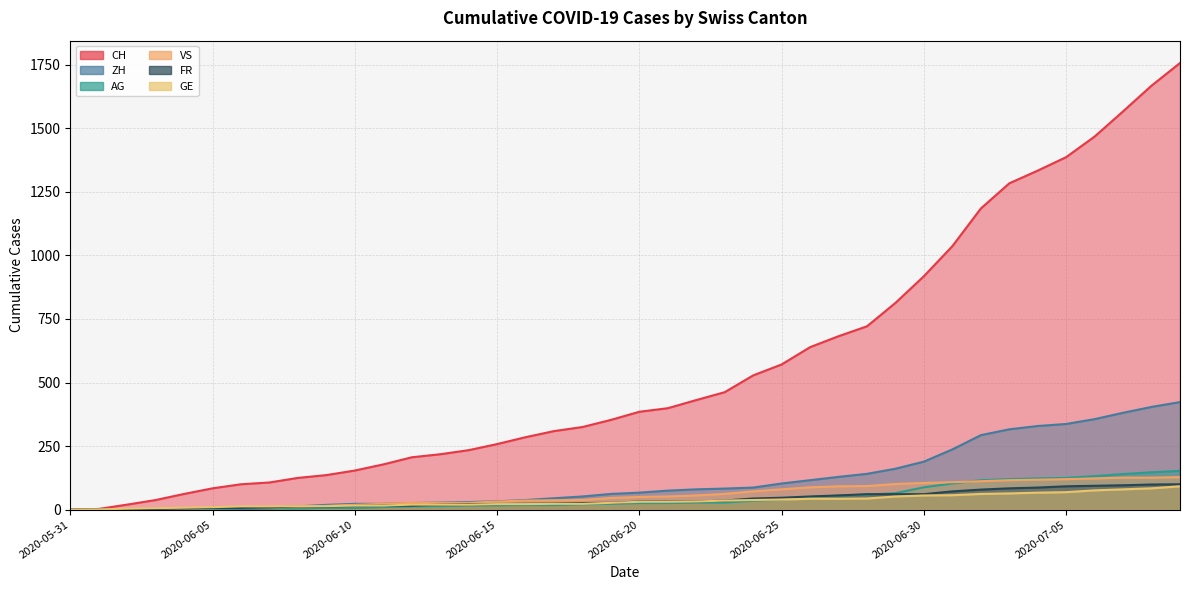

Which category has the lowest value in the AG series?

2020-05-31